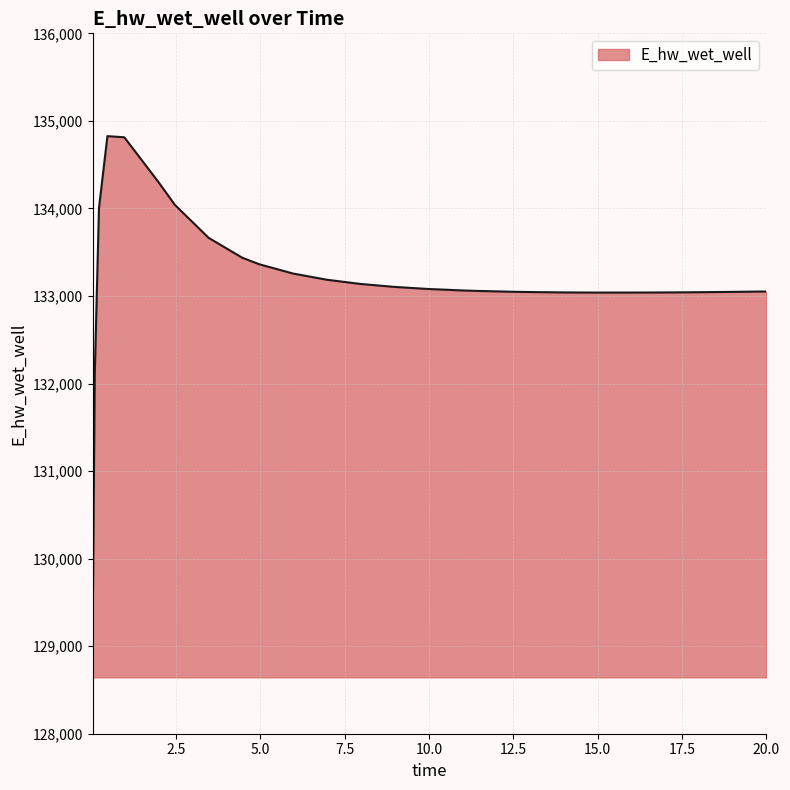

Does the chart have visible grid lines?

Yes